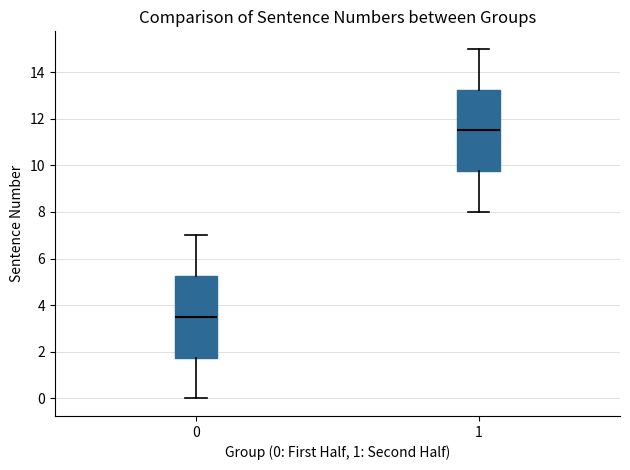

Which box has the highest median line?

1